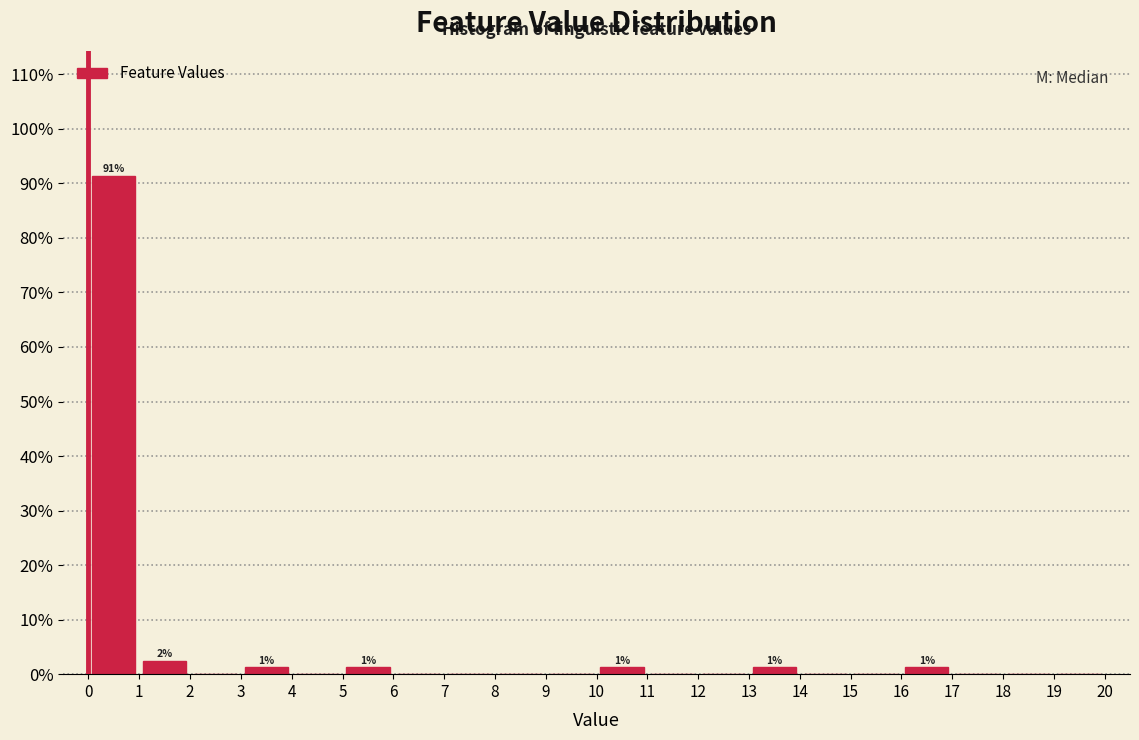

Over which range of the x-axis is the bar tallest?

0 to 1